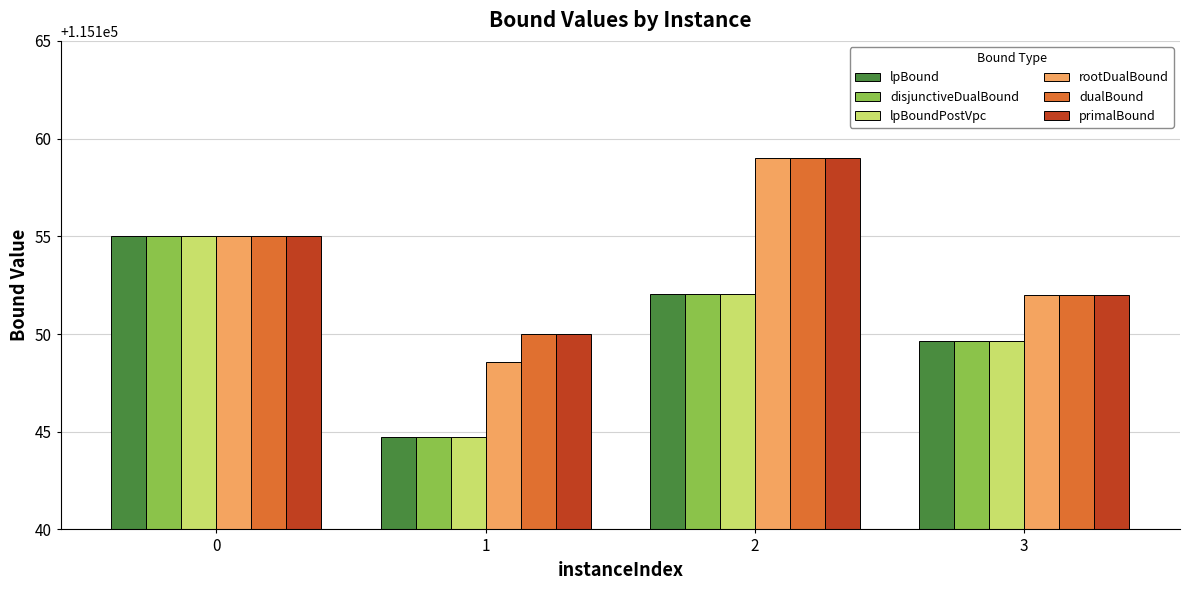

Which category has the lowest value in the lpBoundPostVpc series?

1